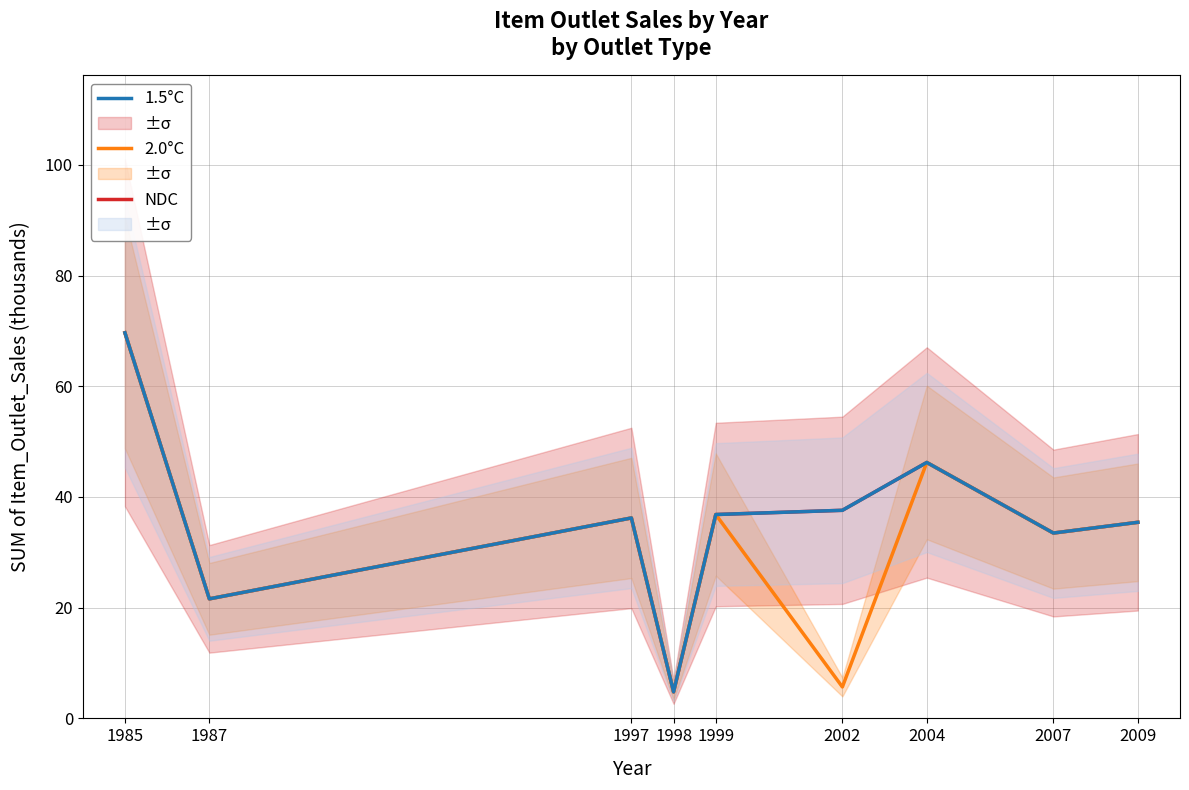

True or false: NDC has a value of 46.2 at 2004.

True